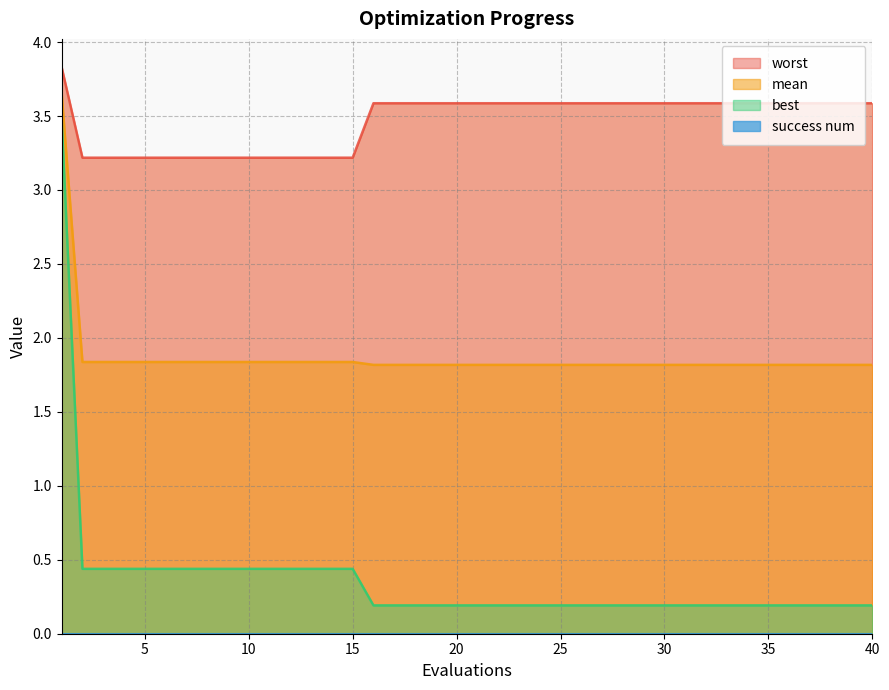

True or false: best has more than 0 points higher than both neighbors.

False